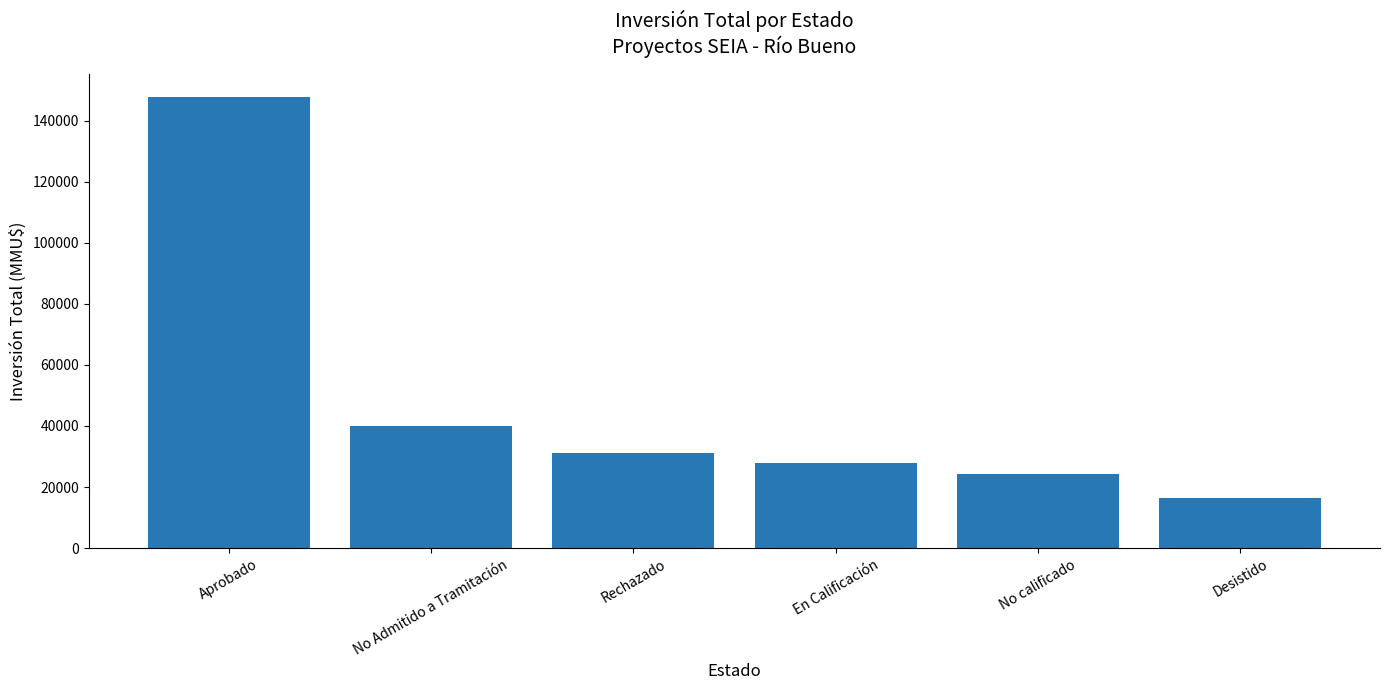

Count the number of data series in this chart.

1